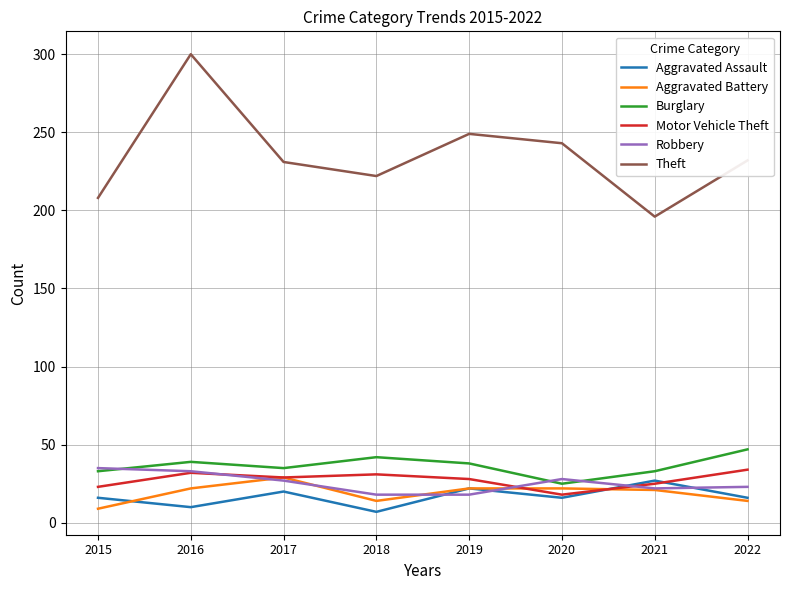

What is the total value across all series at 2019?

377